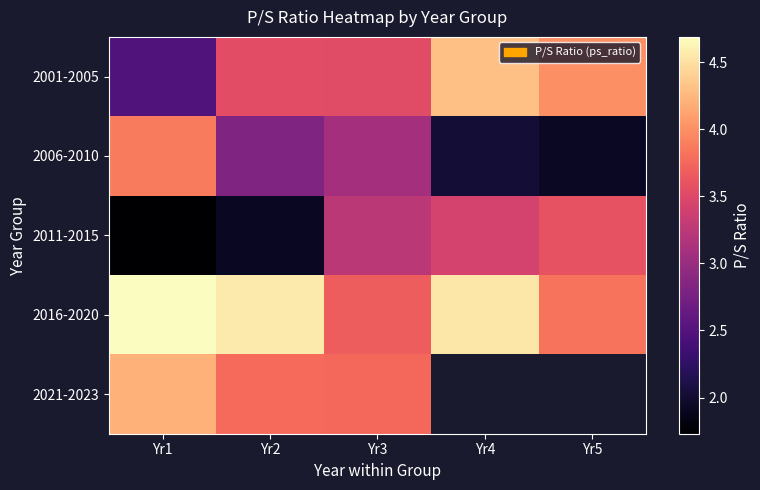

At which label does 2011-2015 reach its minimum?

Yr1